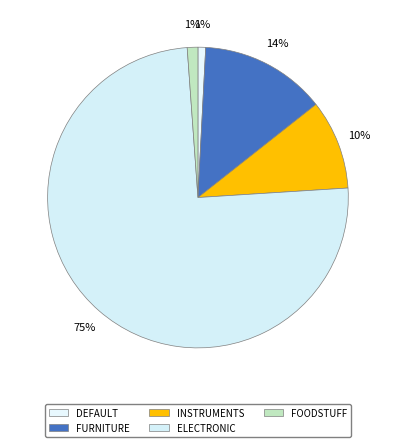

Count the number of slices in the pie.

5